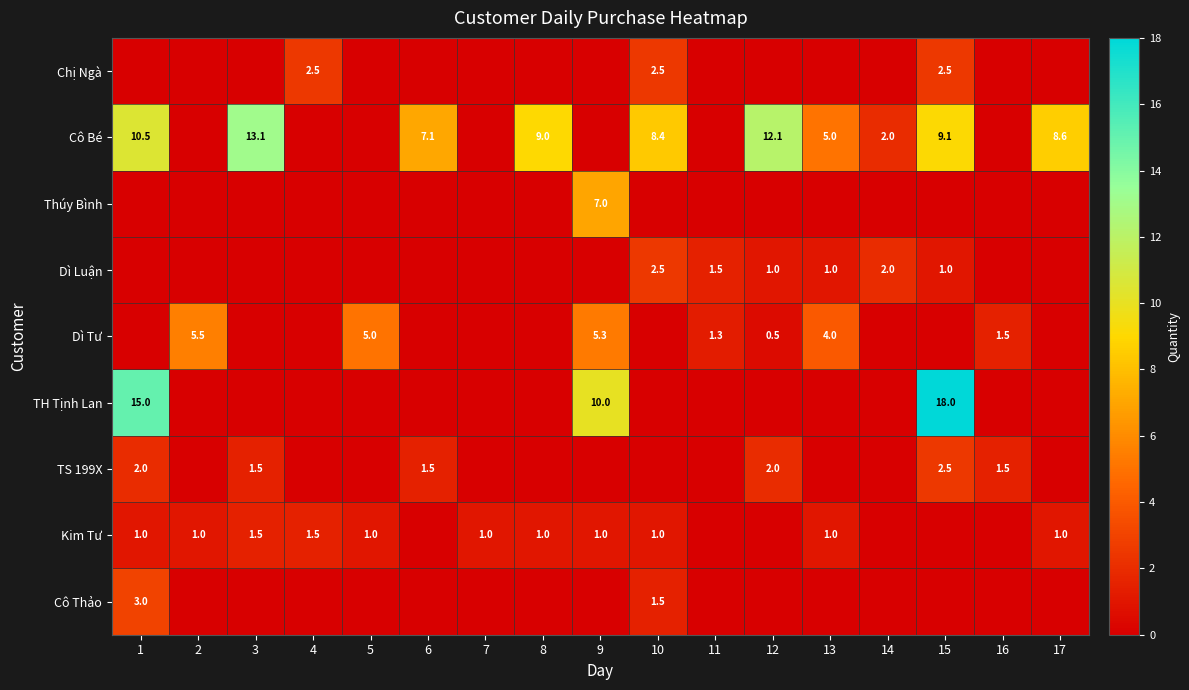

The value of Chị Ngà at 10 is 0.6. True or false?

False